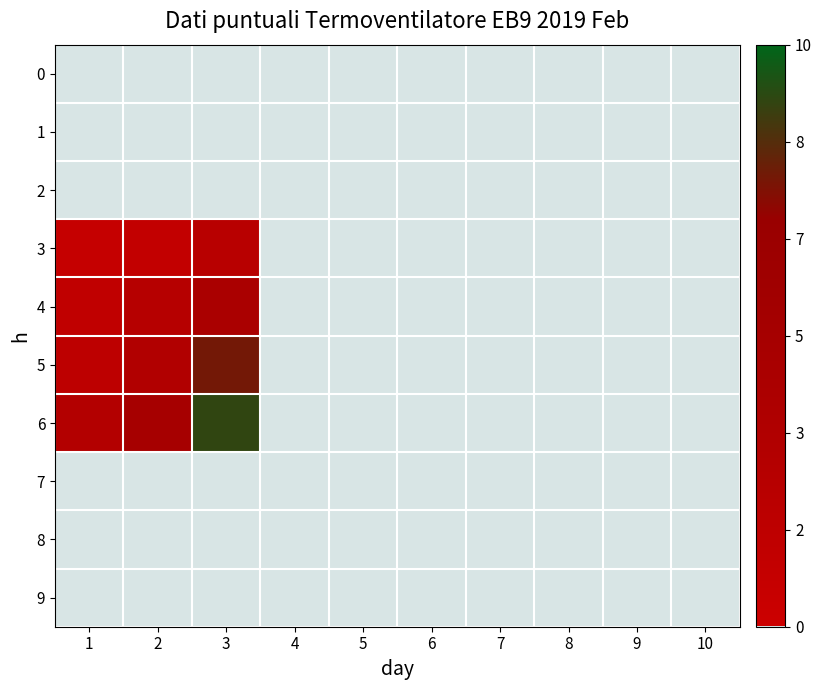

At which category is the sum across all series the highest?

3